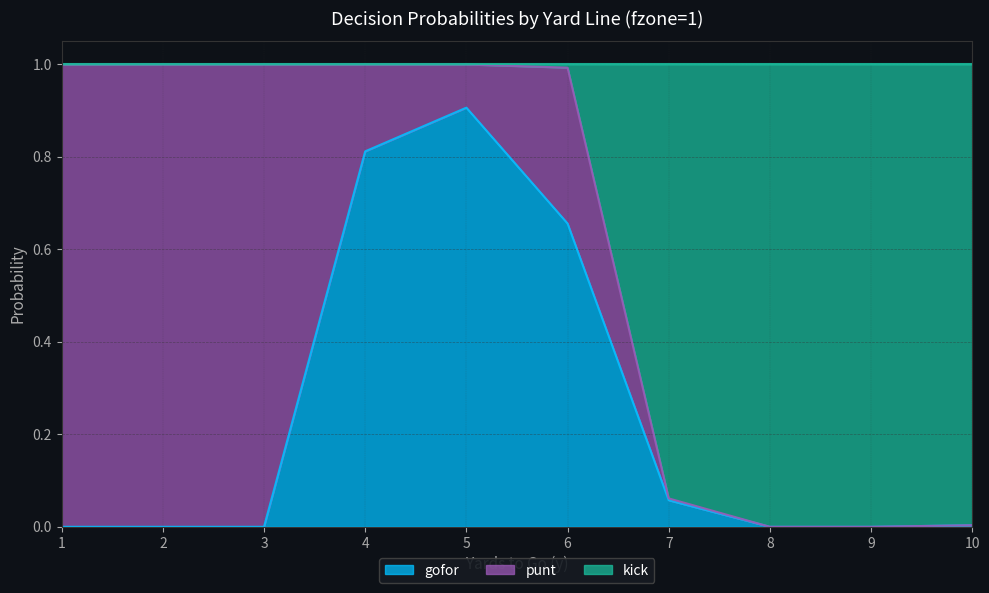

True or false: gofor has a value of 1.5 at 4.

False